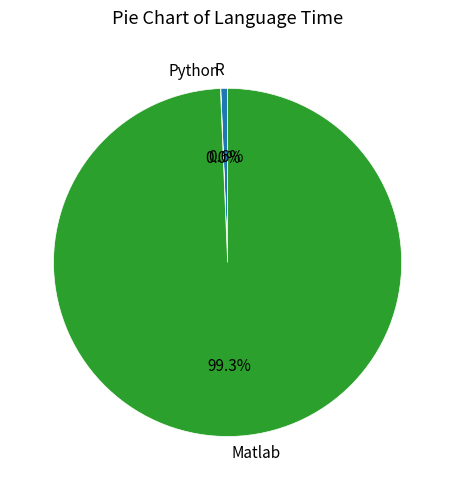

What is the largest slice in the pie chart?

Matlab